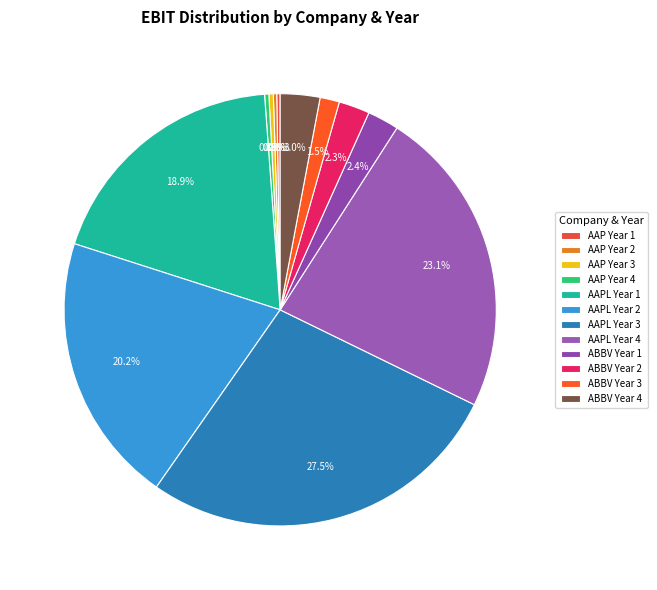

Is AAPL Year 4 the majority of the pie?

No